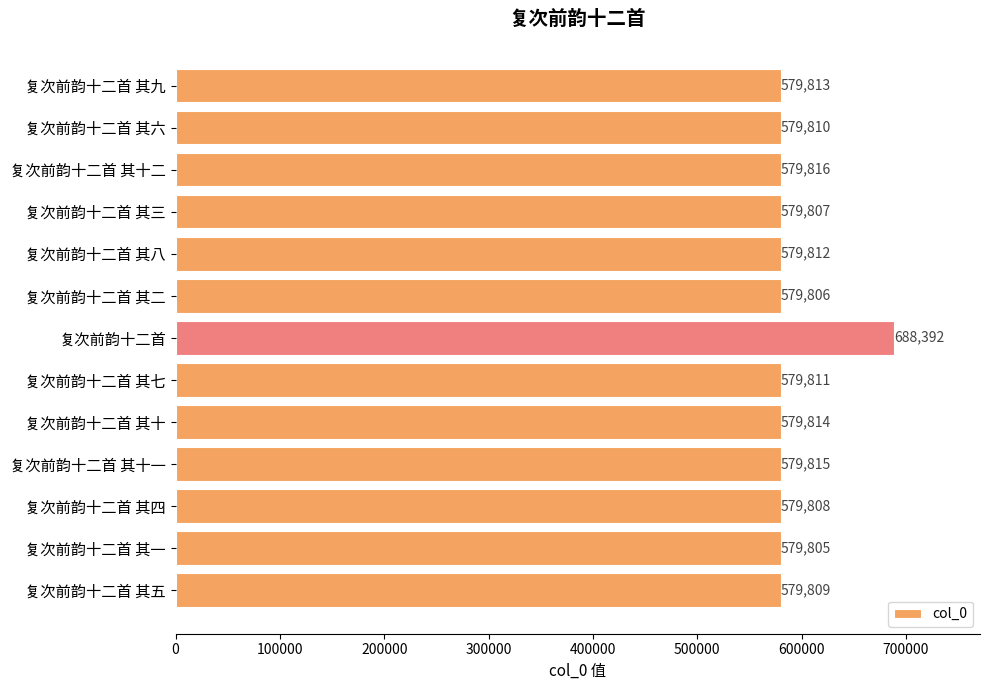

List the labels in order of value, largest first.

复次前韵十二首, 复次前韵十二首 其十二, 复次前韵十二首 其十一, 复次前韵十二首 其十, 复次前韵十二首 其九, 复次前韵十二首 其八, 复次前韵十二首 其七, 复次前韵十二首 其六, 复次前韵十二首 其五, 复次前韵十二首 其四, 复次前韵十二首 其三, 复次前韵十二首 其二, 复次前韵十二首 其一